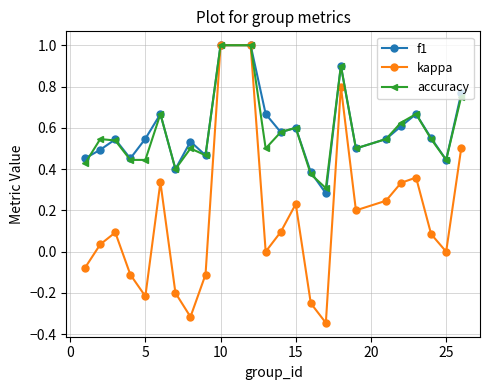

Which series has the widest spread of values?

kappa